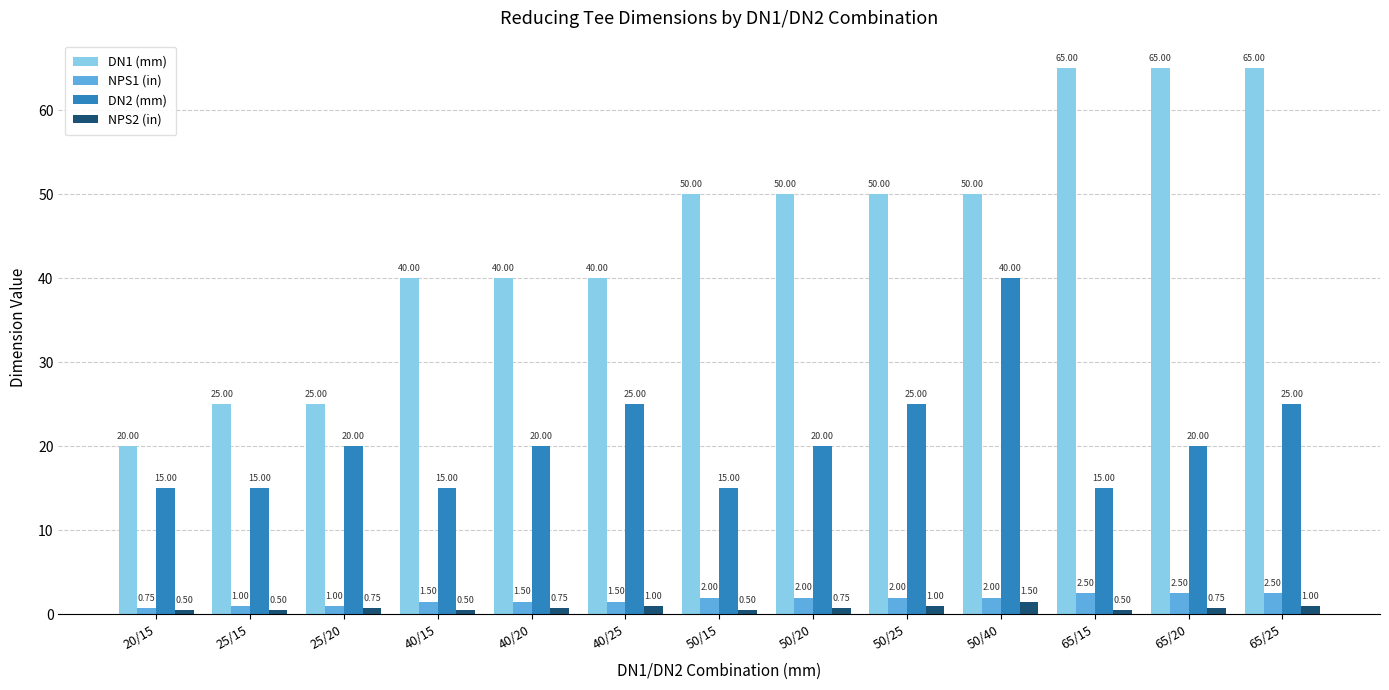

The value of DN2 (mm) at 65/25 is 32.6. True or false?

False